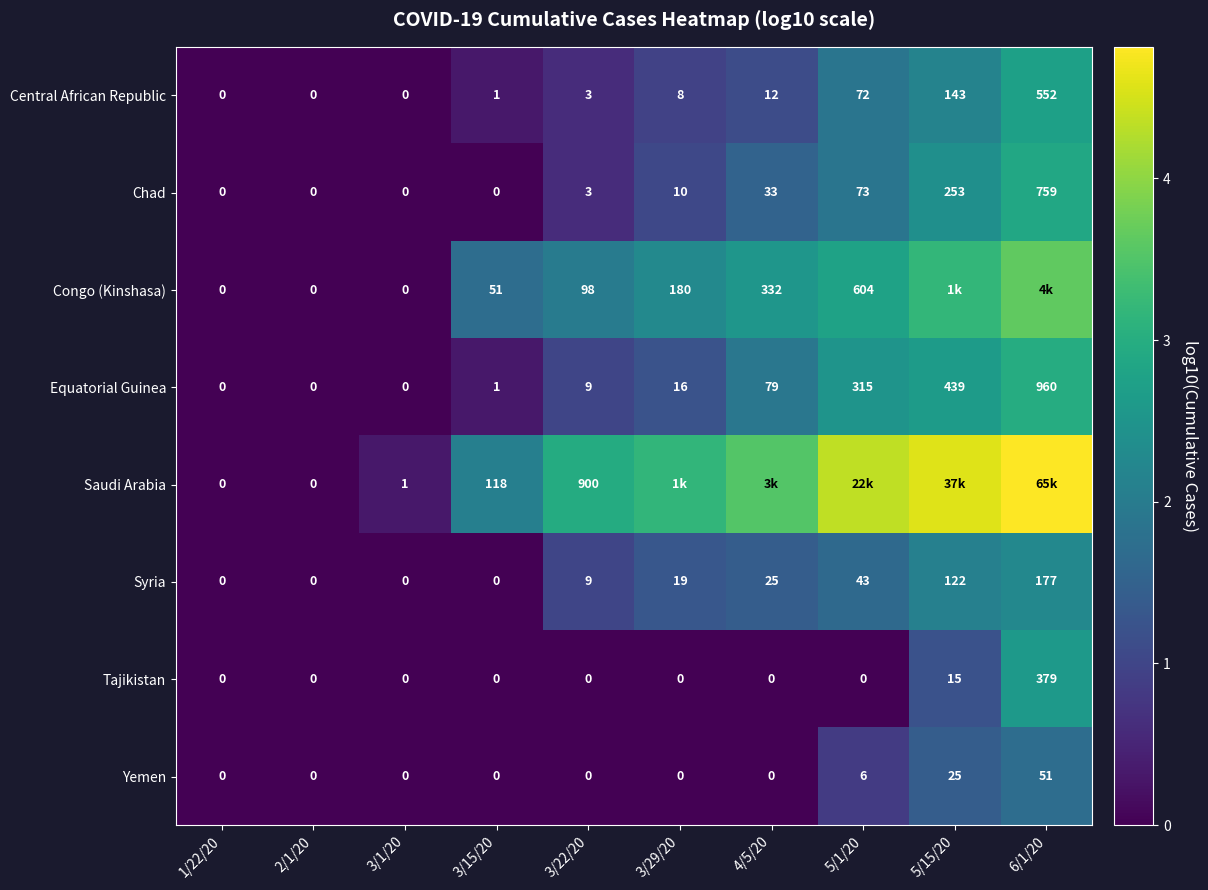

Is the value of Syria at 2/1/20 greater than the value of Chad at 5/1/20?

No